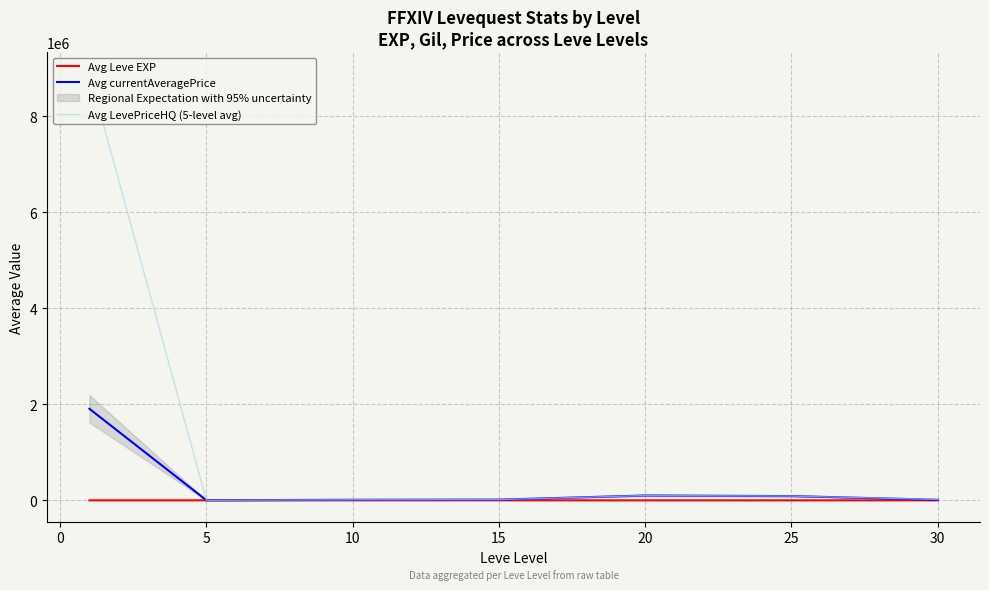

True or false: Avg LevePriceHQ (5-level avg) and Avg Leve EXP intersect in this chart.

False